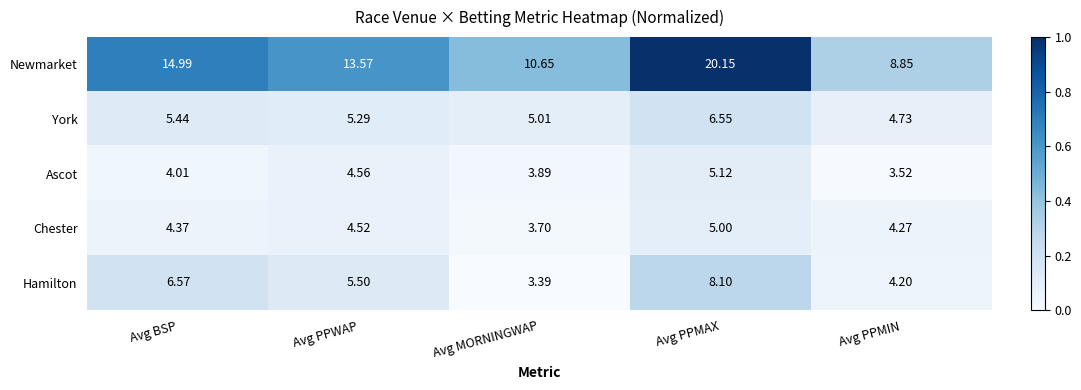

Which label corresponds to the largest value in the chart?

Avg PPMAX